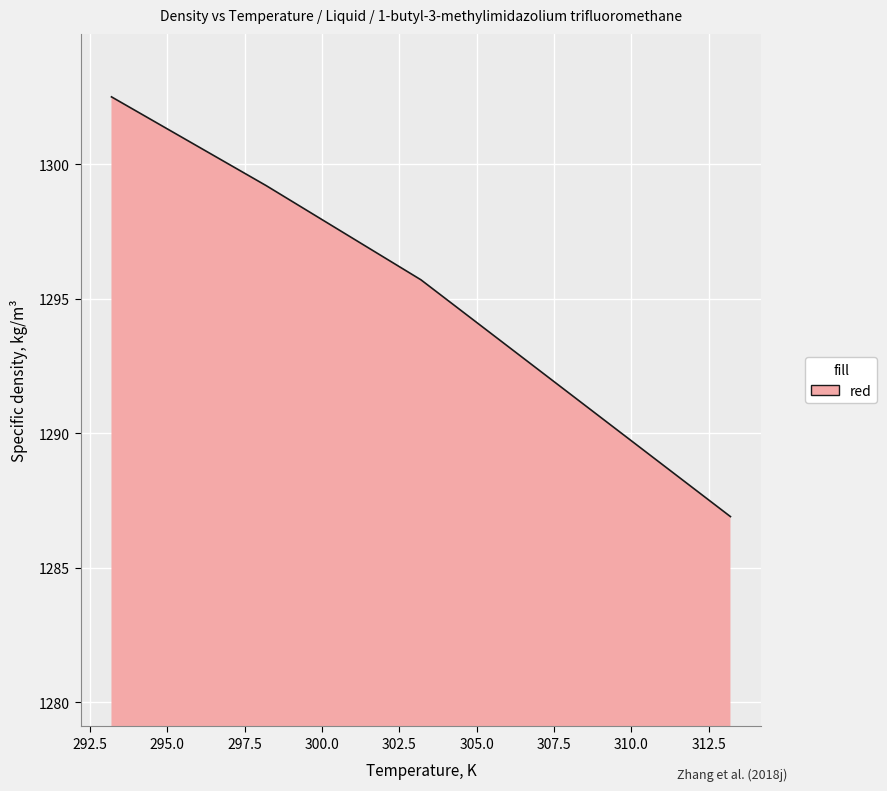

What is the greatest value displayed?

1302.5